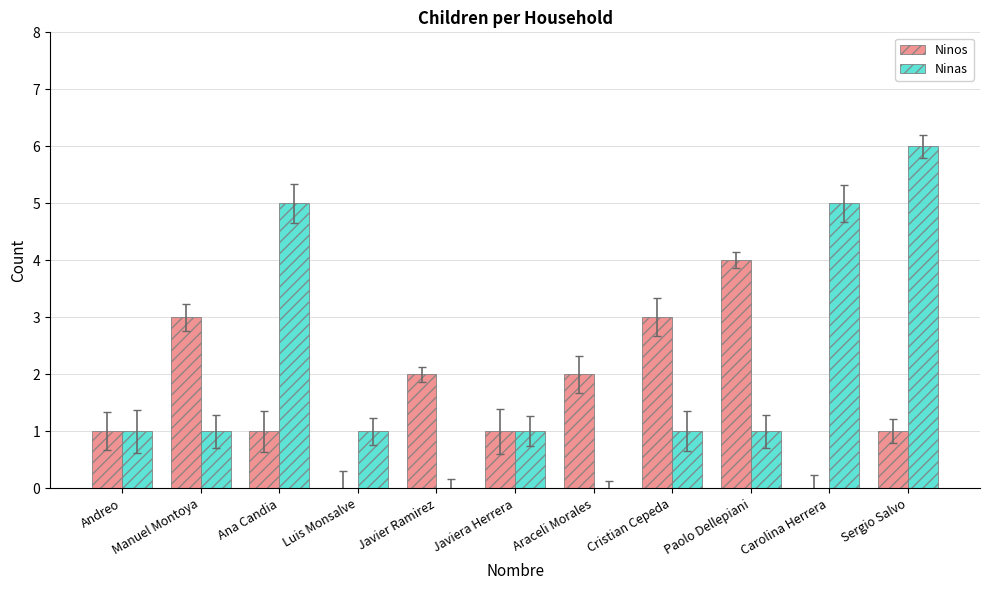

What is the sum of all Ninas values?

22